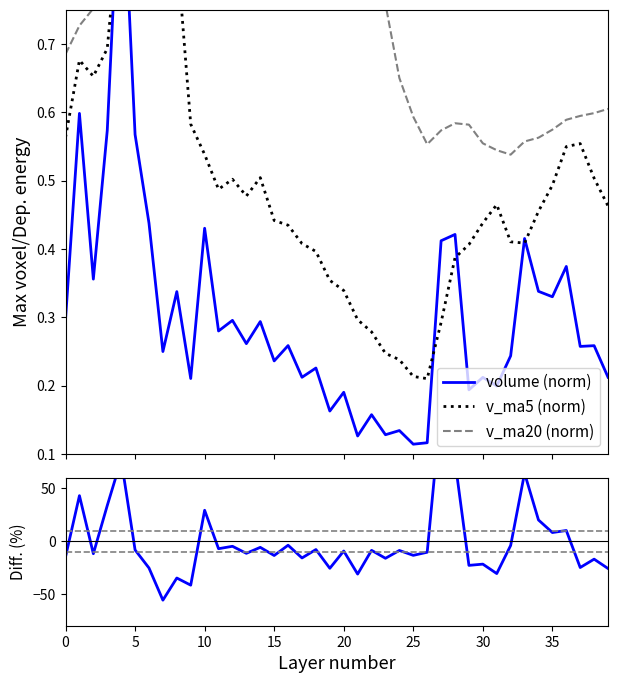

Where do Diff volume vs v_ma5 and volume (norm) first cross each other?

0 and 5